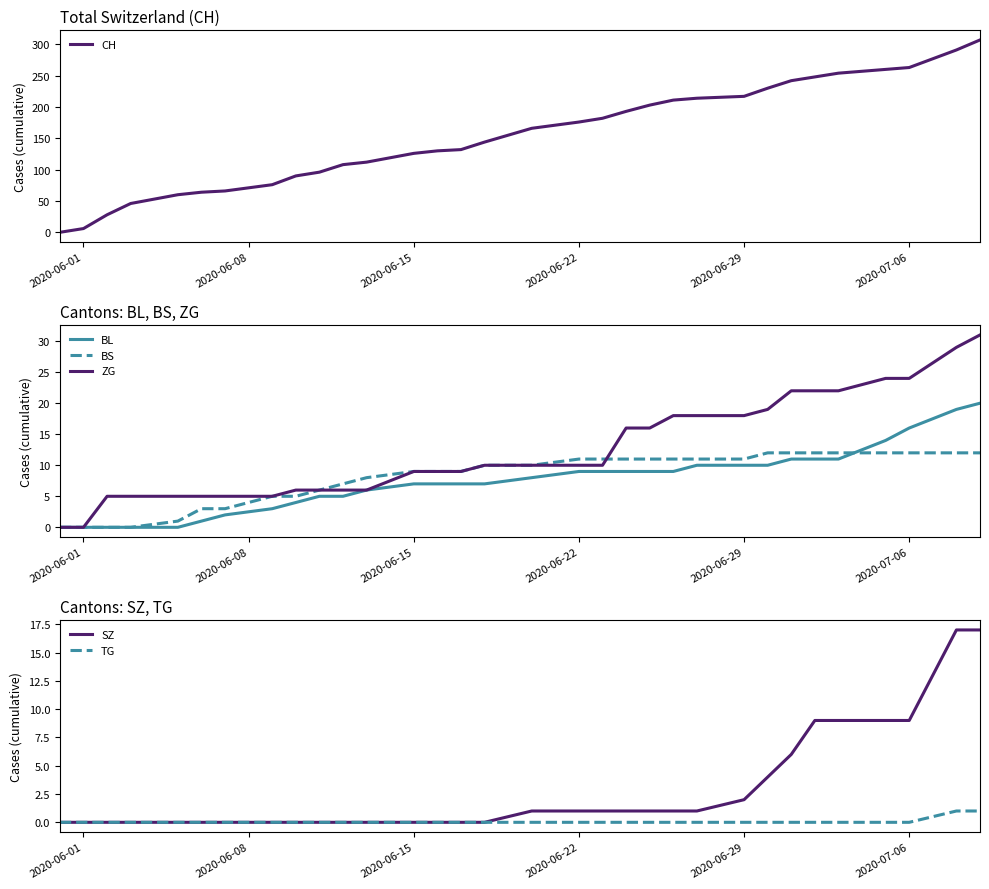

The BL series shows 0 at 2020-06-01. True or false?

True